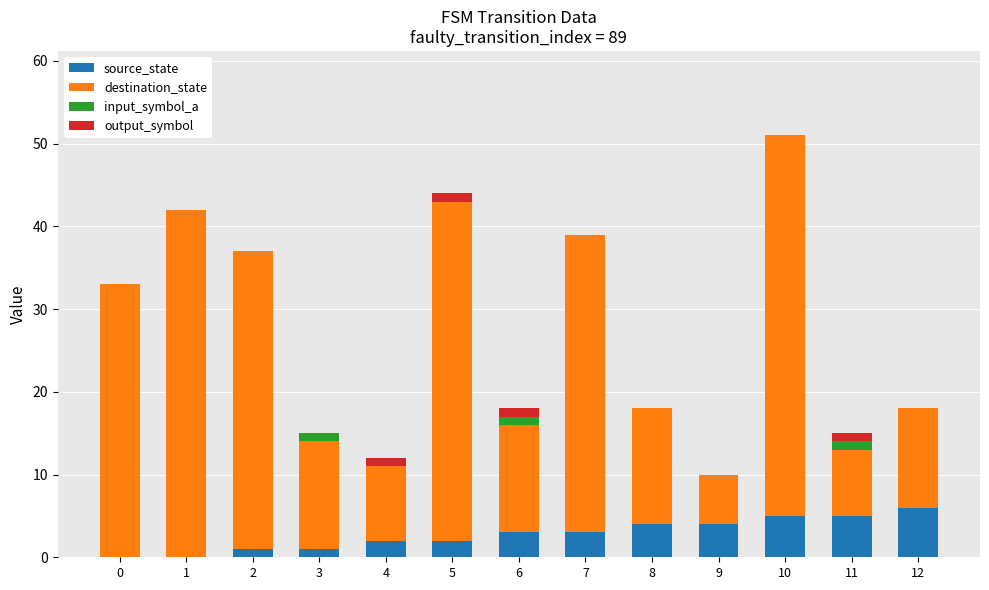

Count the number of categories in the chart.

13